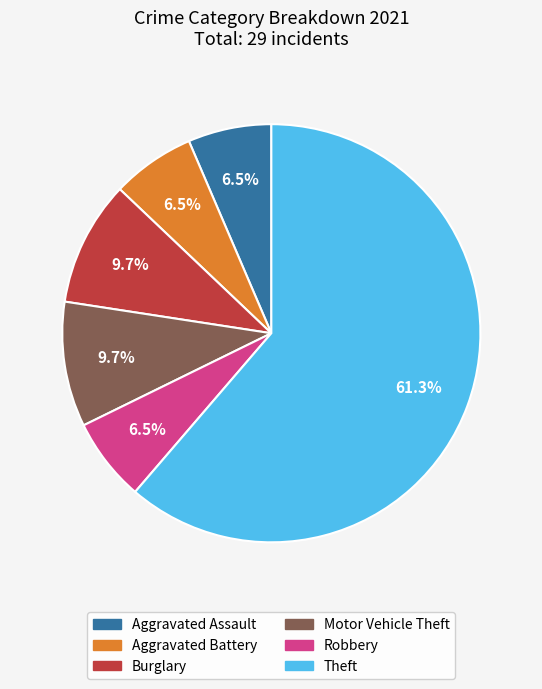

Is there a majority slice in this chart?

Yes